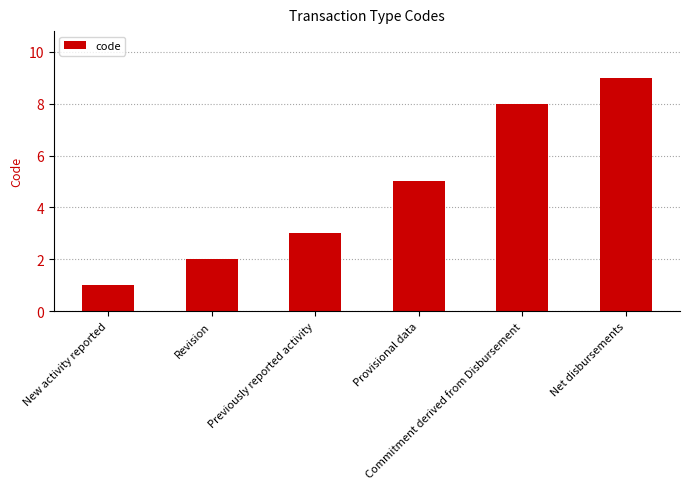

How many bars are there in total?

6